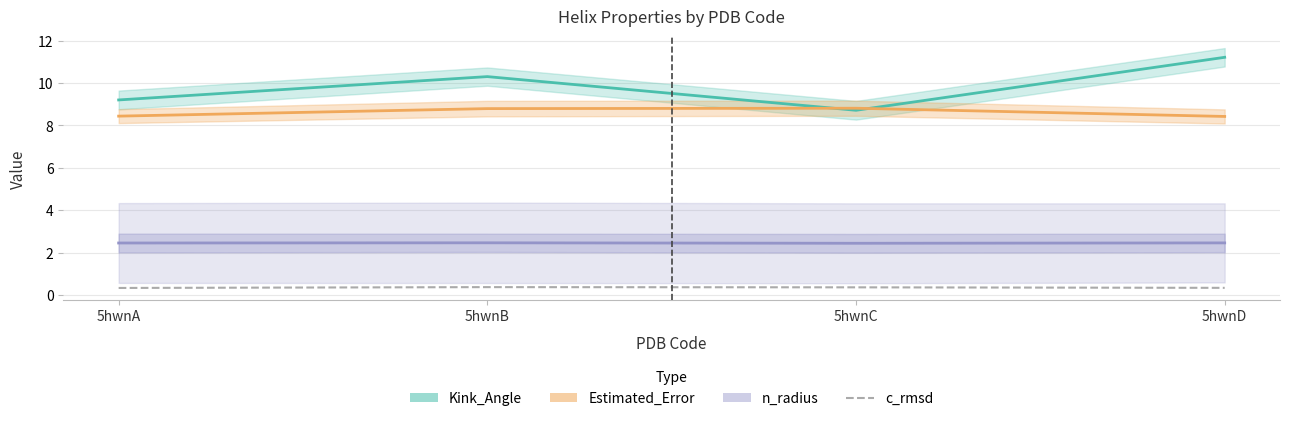

Is this an area chart (filled region under the line)?

No